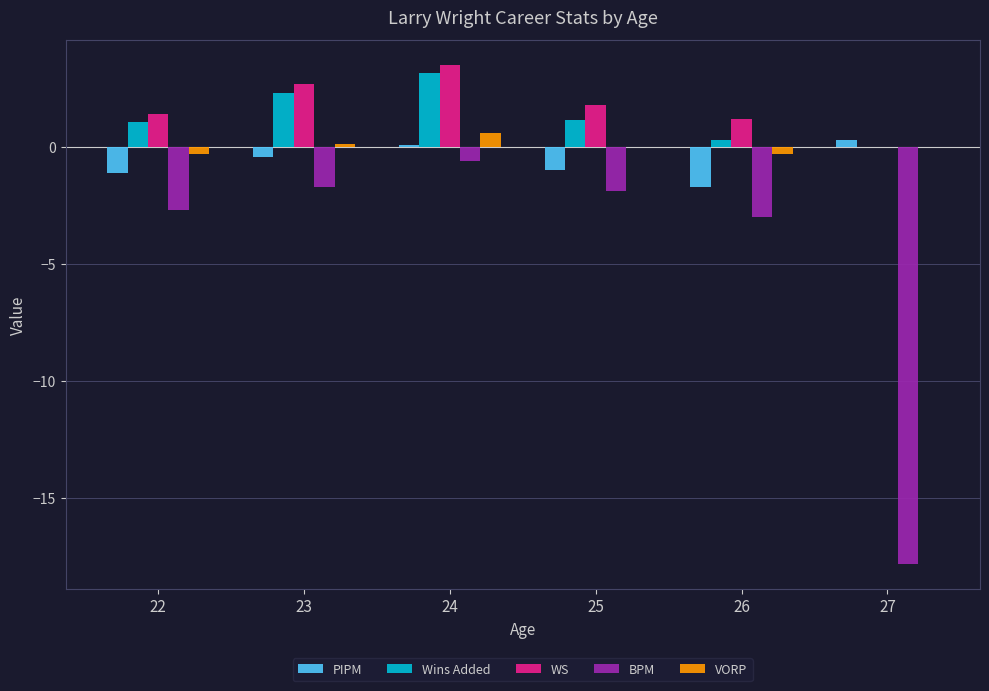

What is the highest value of the VORP series?

0.6